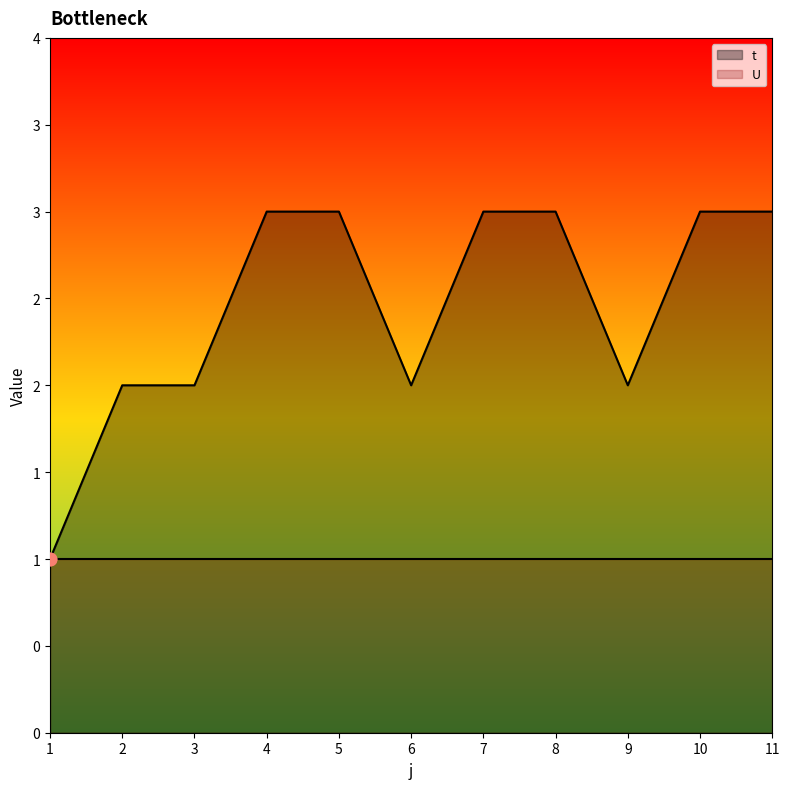

Between 3 and 11, which is larger?

11